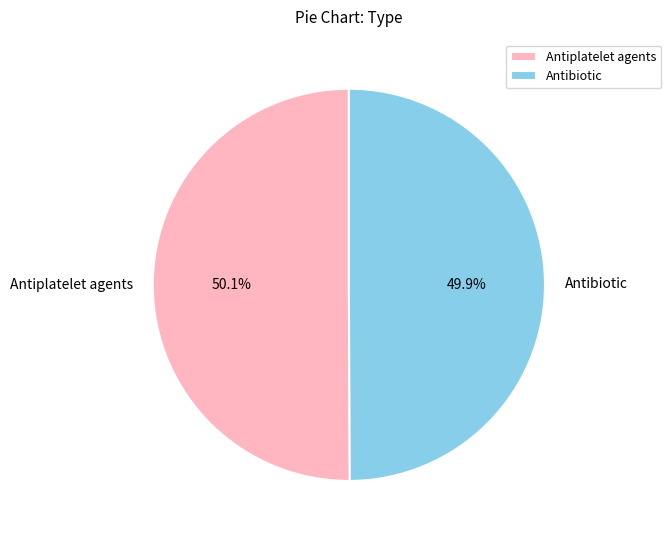

The Antibiotic slice represents 57% of the pie. True or false?

False